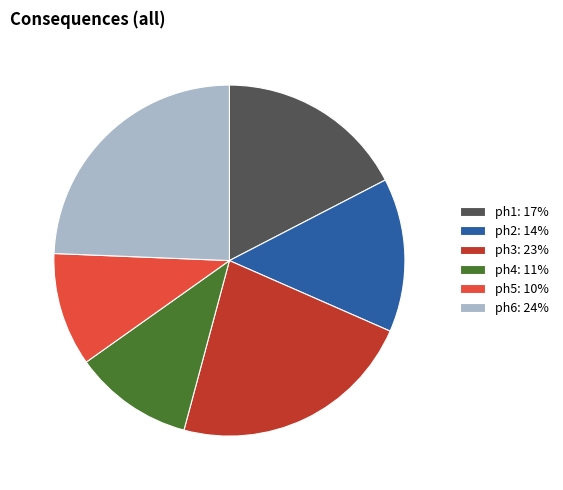

What is the ratio of the value at ph1 to the value at ph2?

1.2